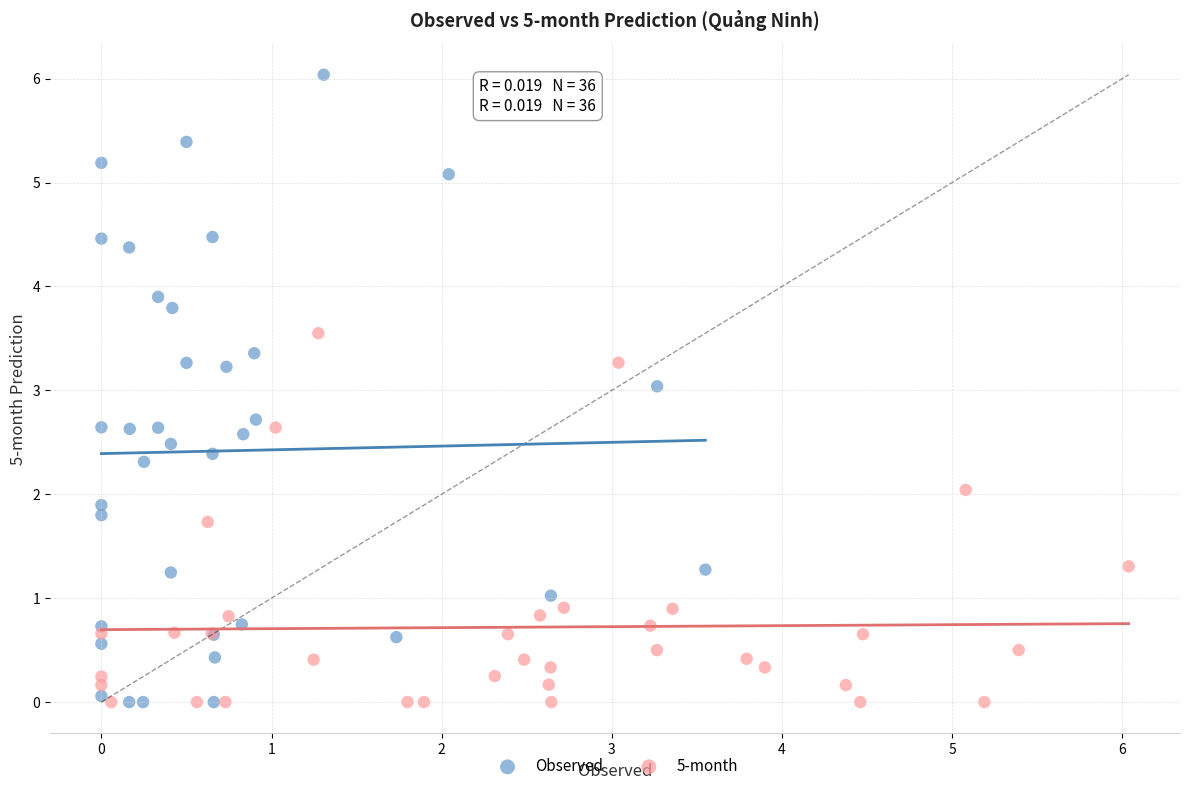

Which series has the largest Y range (max minus min)?

Observed